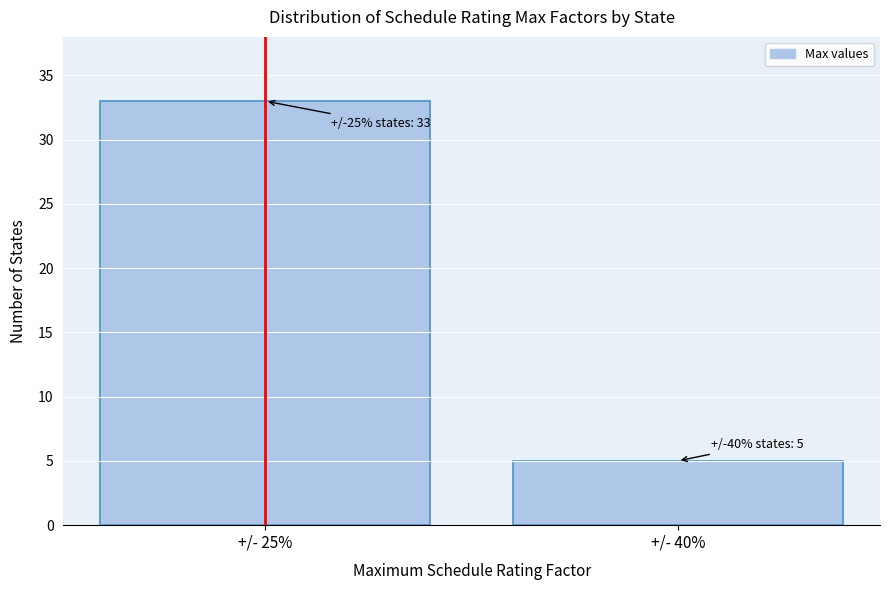

Reading left to right, list all the values displayed in this chart.

+/- 25%=33	+/- 40%=5